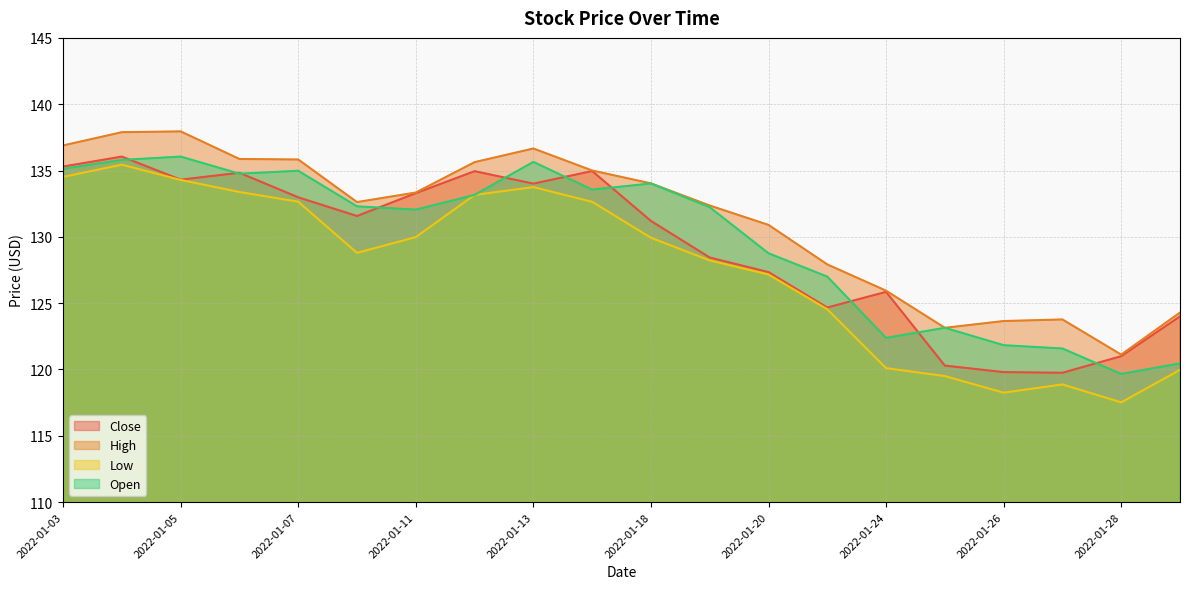

How many interior local peaks does the Close series have?

5